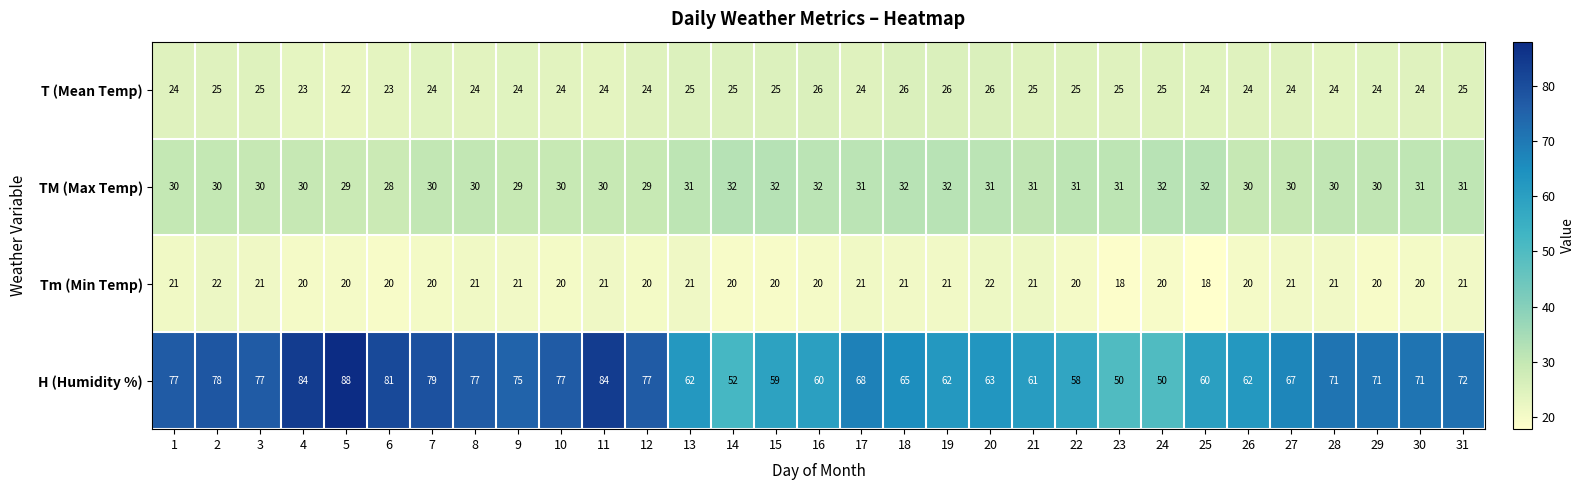

Where is H (Humidity %) nearest to the value 69?

17